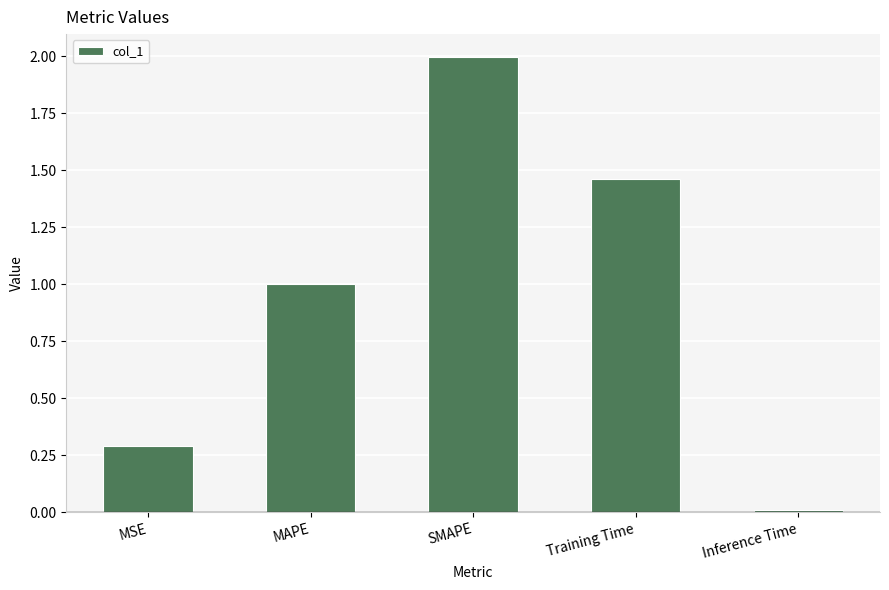

What is the change in value from MSE to Training Time?

+1.2